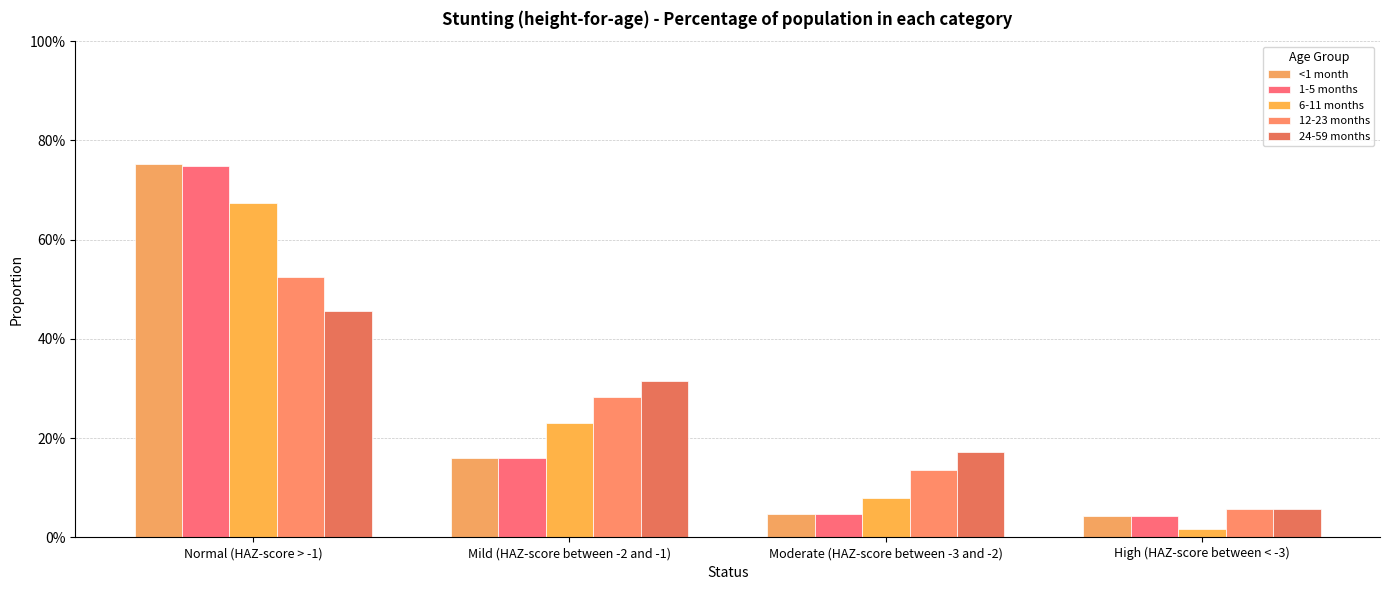

Does the chart contain stacked bars?

No